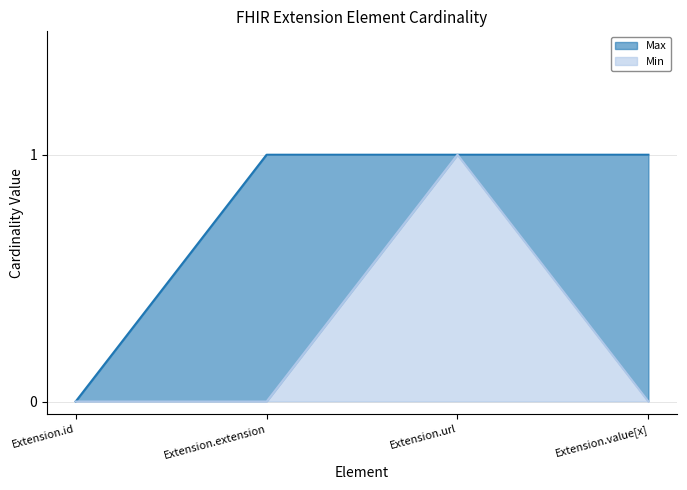

What is the approximate value of Max at Extension.value[x]?

1